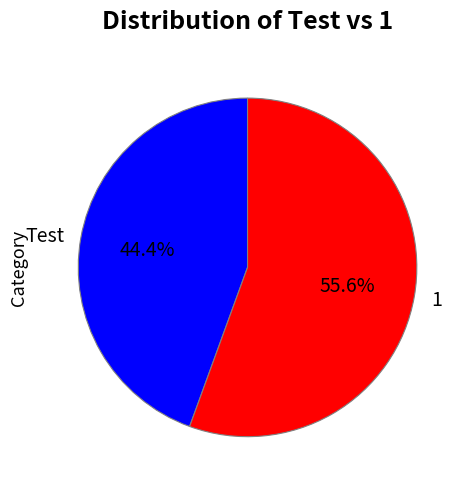

Which slice is the largest?

1